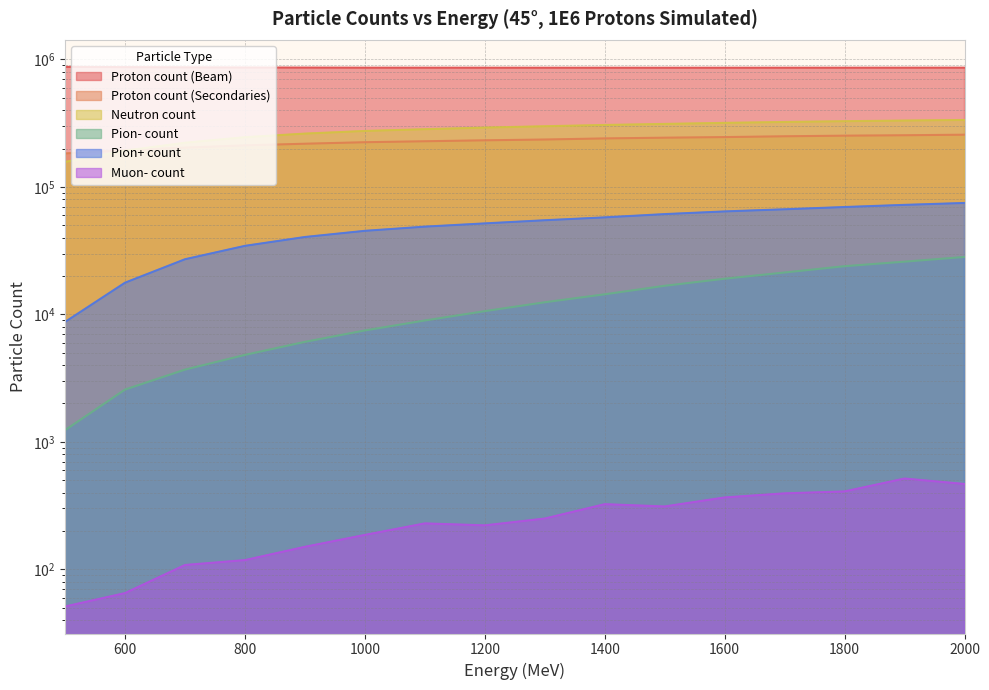

True or false: Proton count (Beam) and Neutron count intersect in this chart.

False